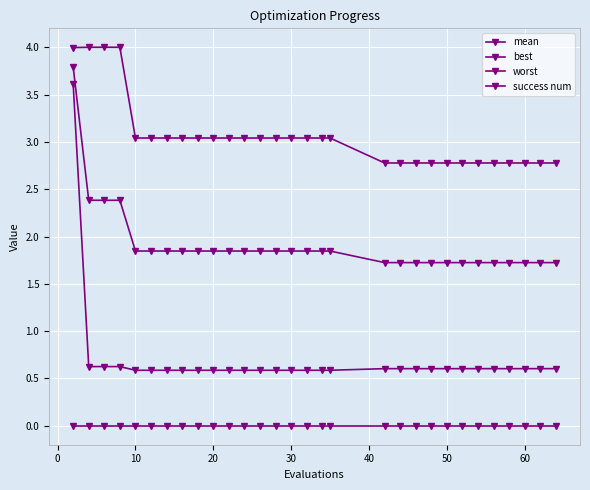

How many lines are shown in the chart?

4